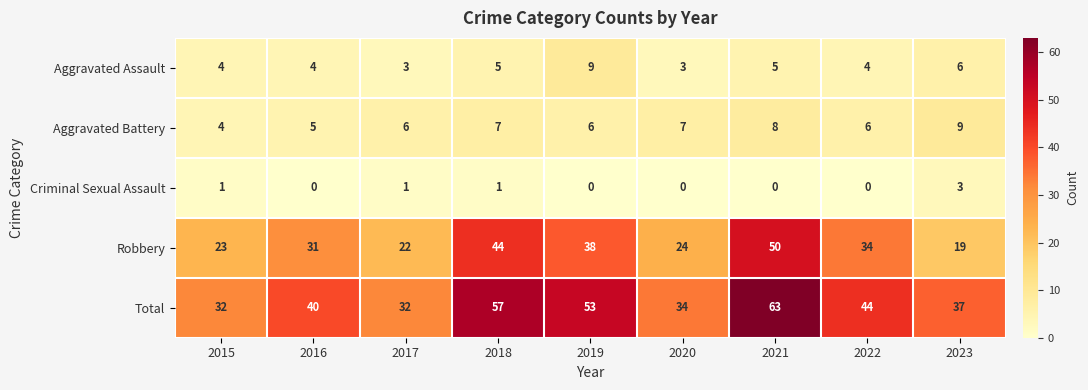

How many Aggravated Battery values are between 6 and 7?

5